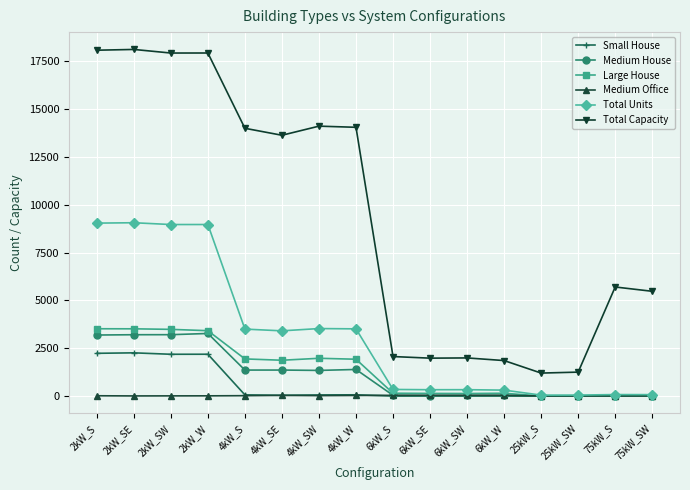

Which series has the widest spread of values?

Total Capacity